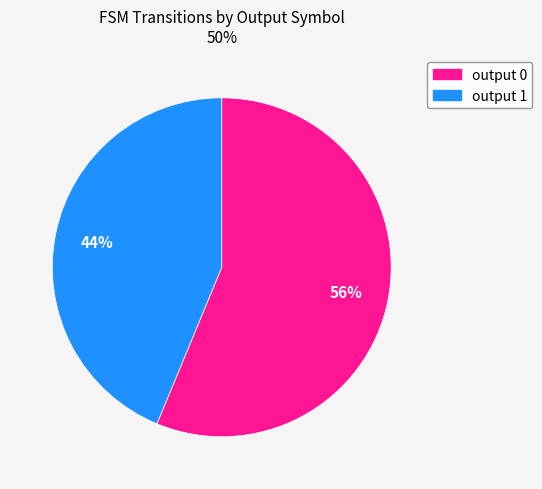

Does output 0 represent more than half of the total?

Yes